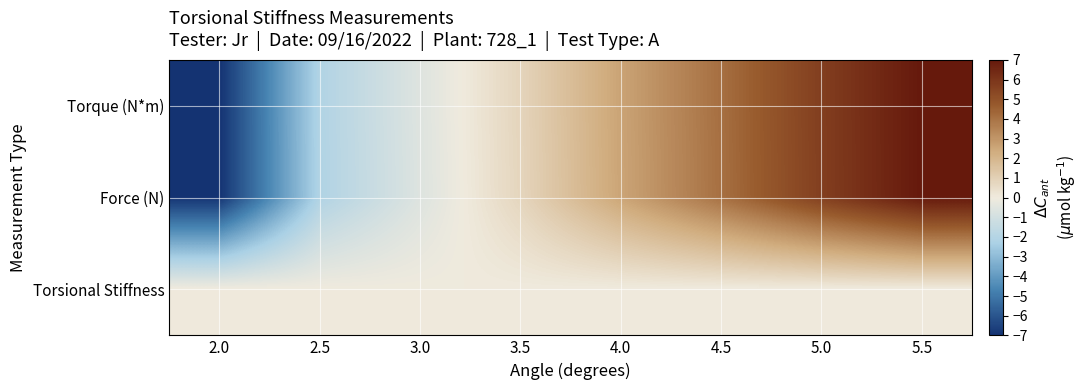

What is the maximum value shown in the chart?

7.0